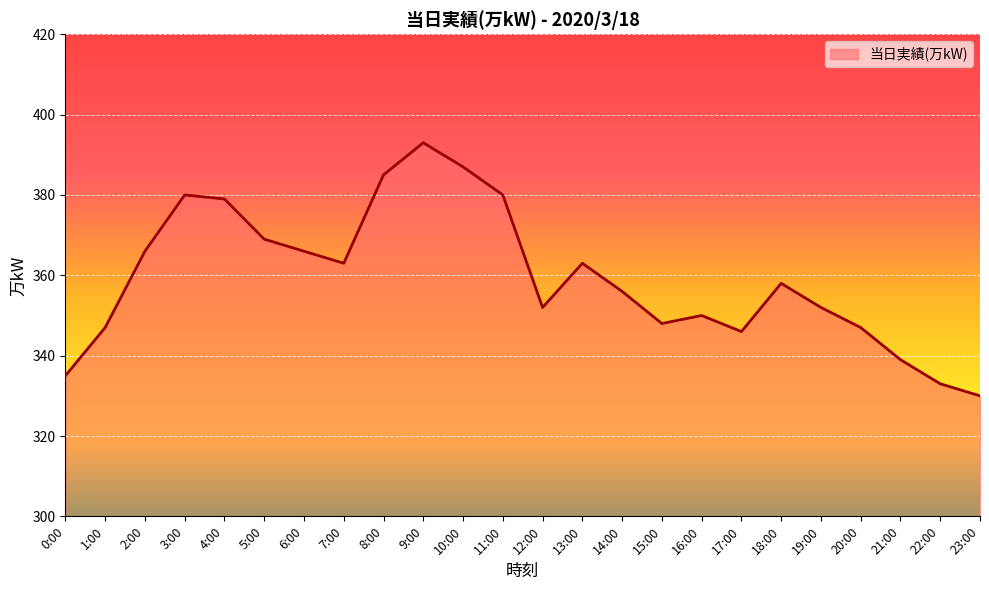

Which category has the highest value across all series?

9:00